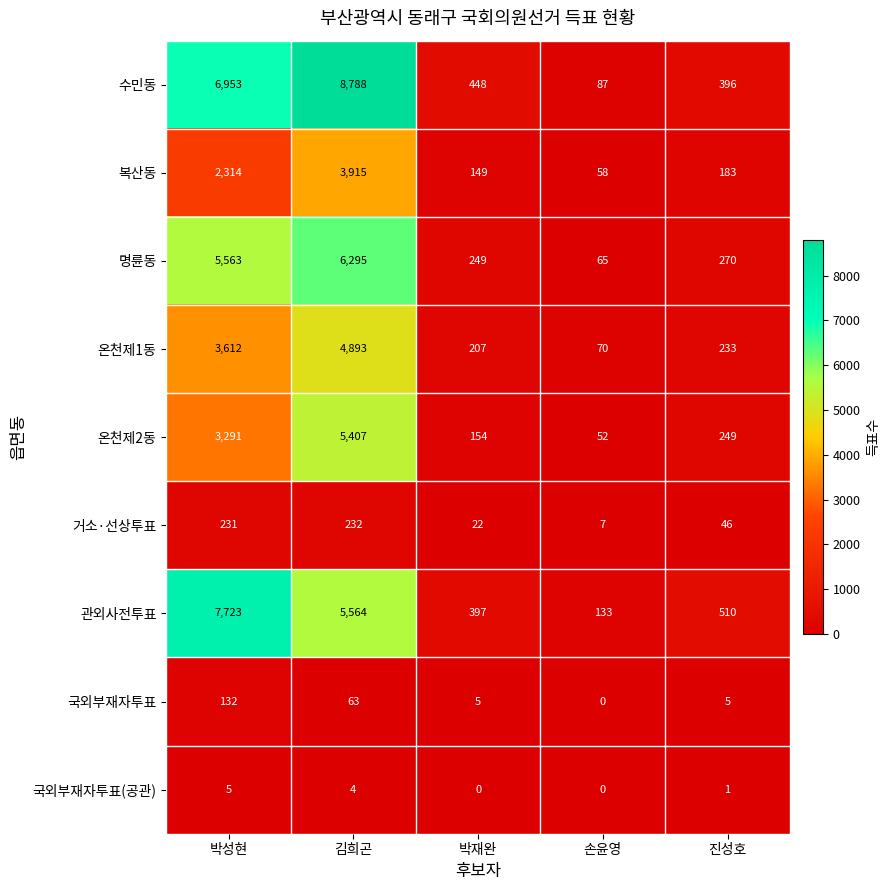

At which label is 국외부재자투표(공관) closest to 2?

진성호